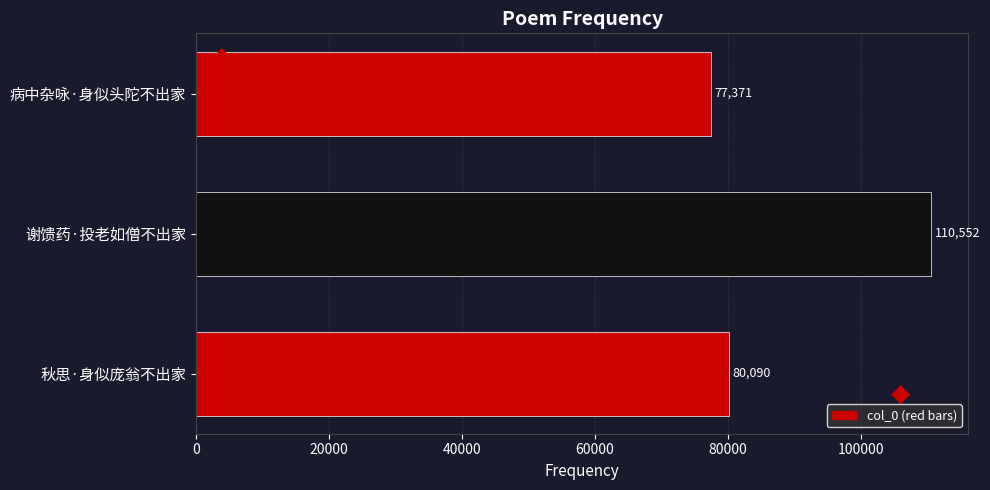

What is the ratio of the value at 秋思·身似庞翁不出家 to the value at 谢馈药·投老如僧不出家?

0.7